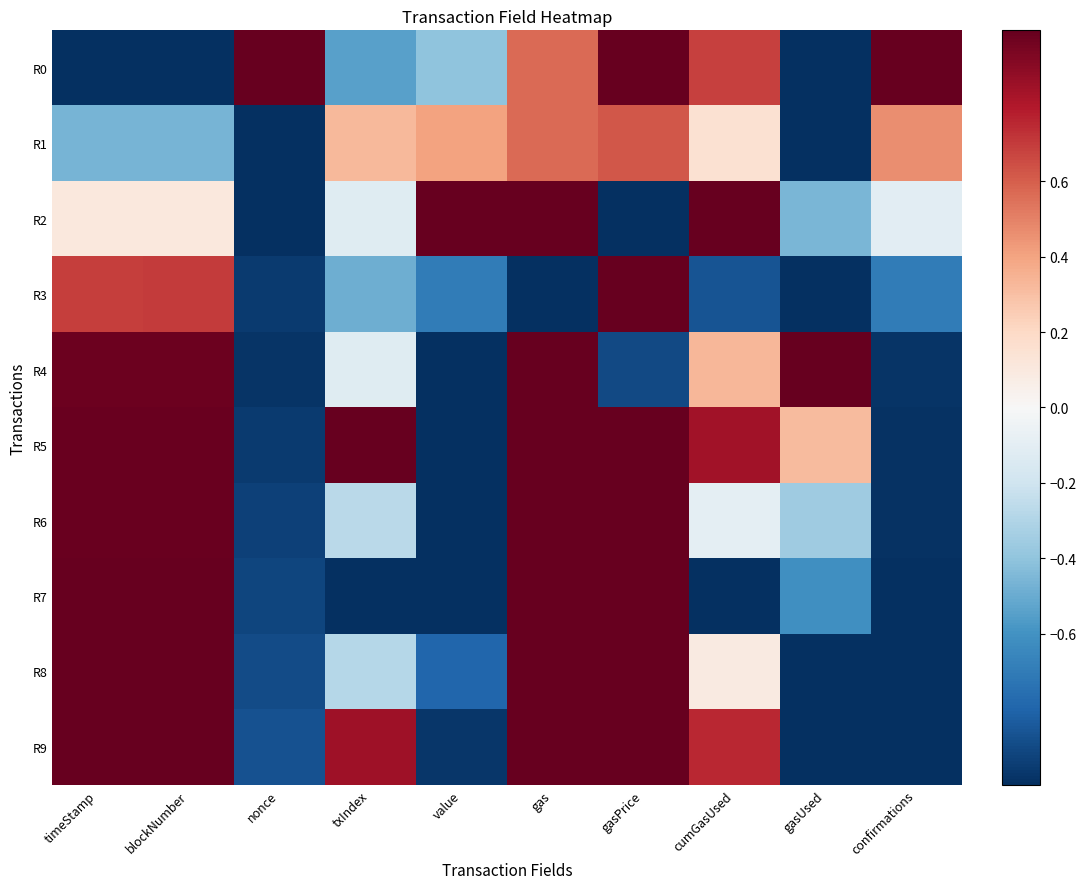

At txIndex, list the series in order from smallest to largest.

R7, R0, R3, R8, R6, R2, R4, R1, R9, R5